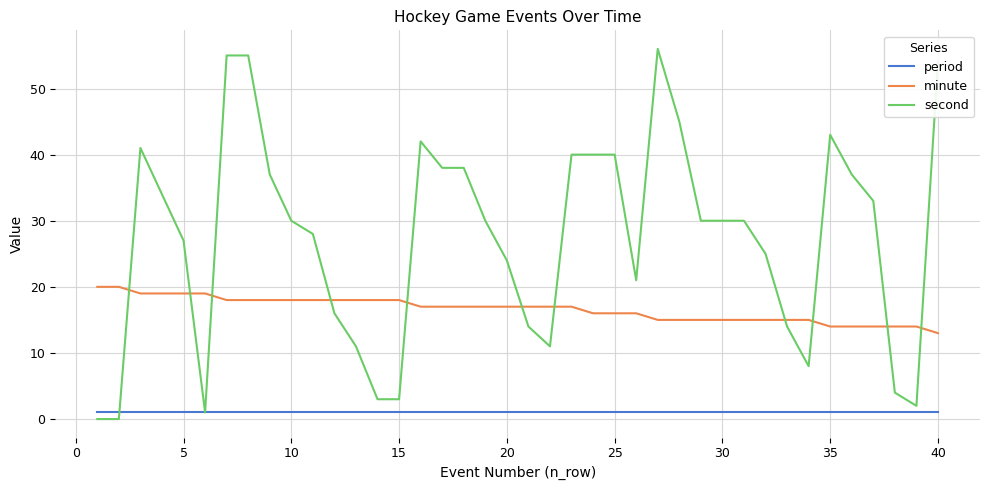

What is the sum of all second values?

1090